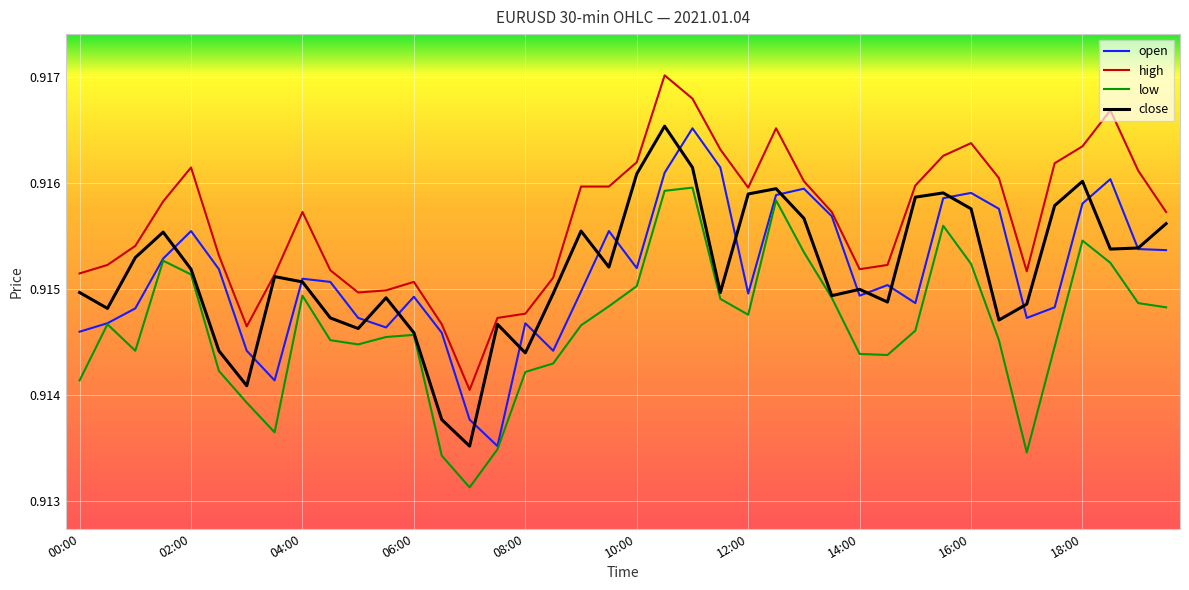

Which series has the largest total across all categories?

high